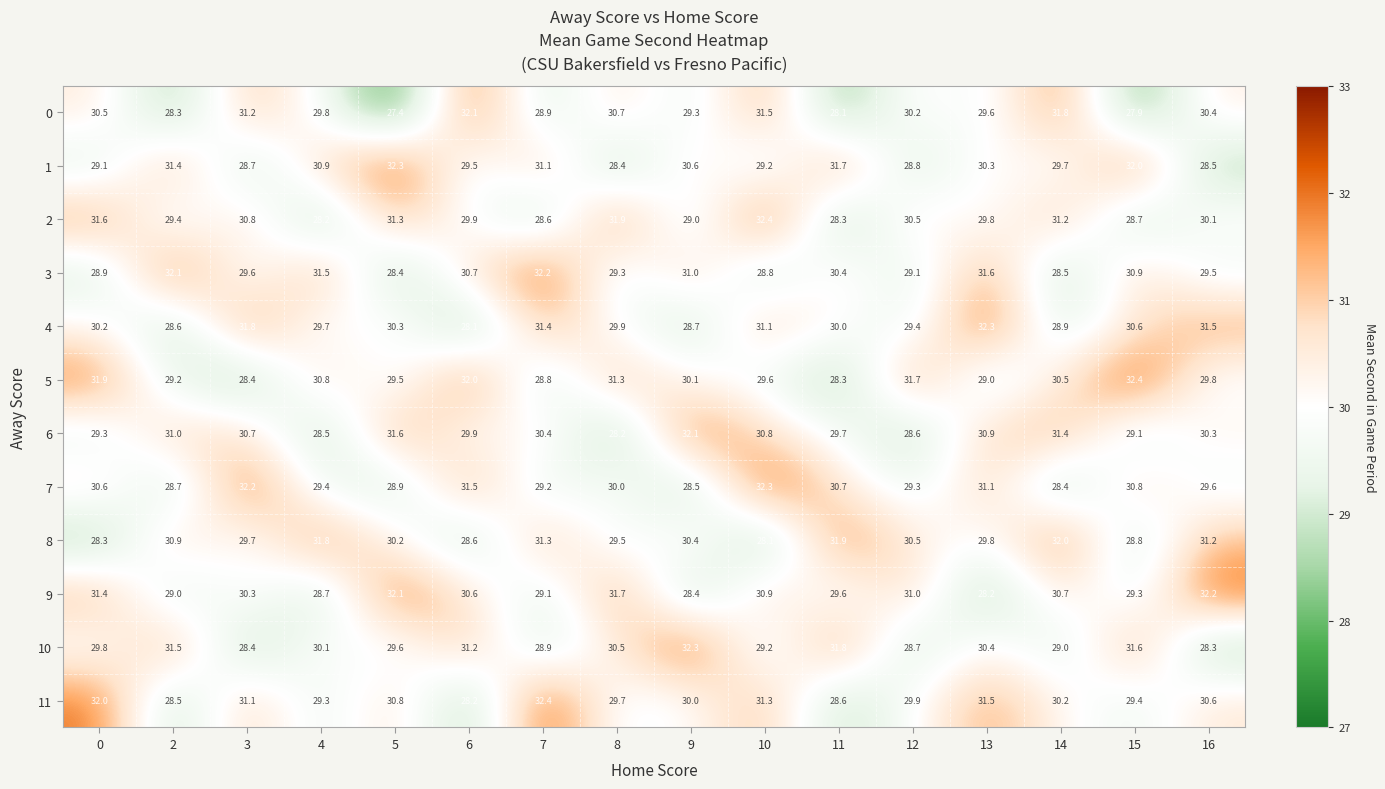

What is the greatest value displayed?

32.4